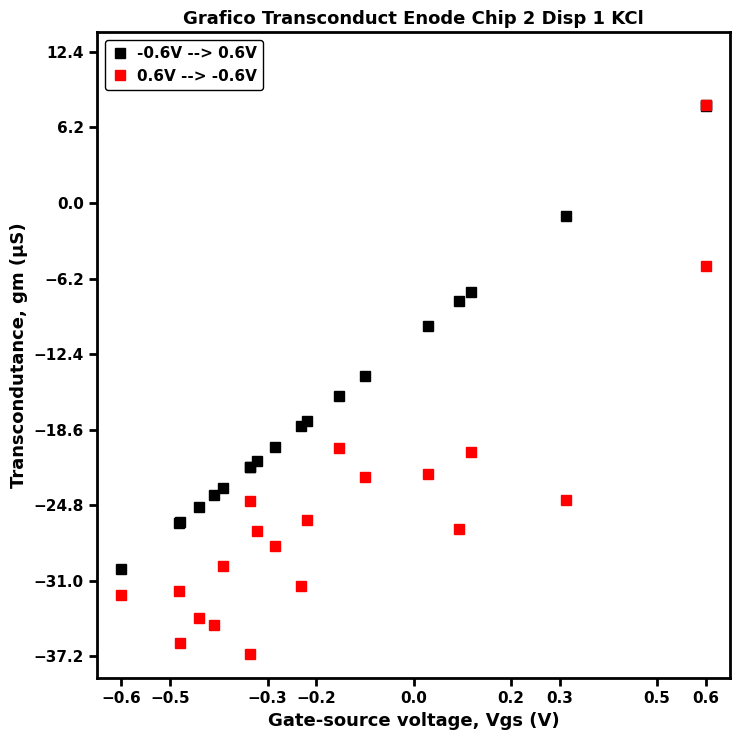

What is the minimum value for 0.6V --> -0.6V?

-37.0